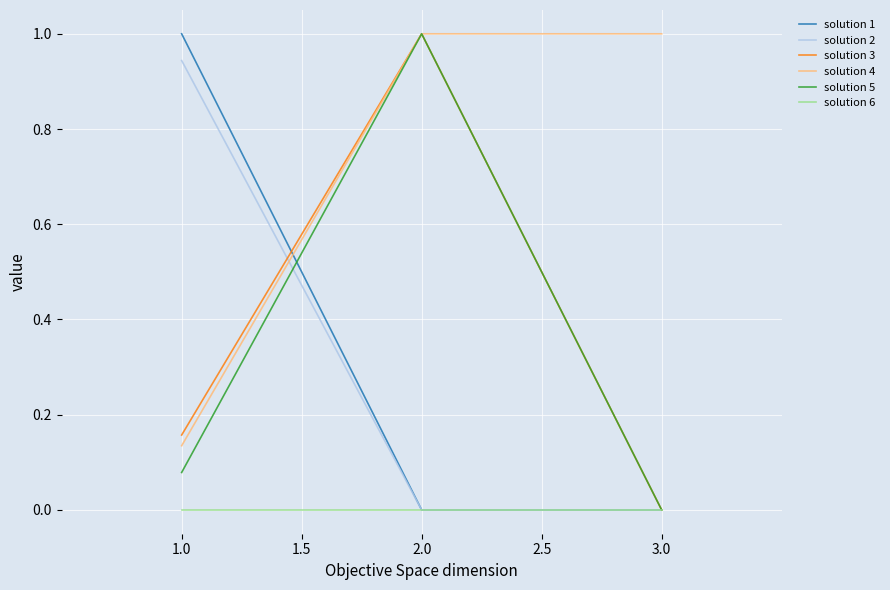

Which series has the largest total across all categories?

solution 4